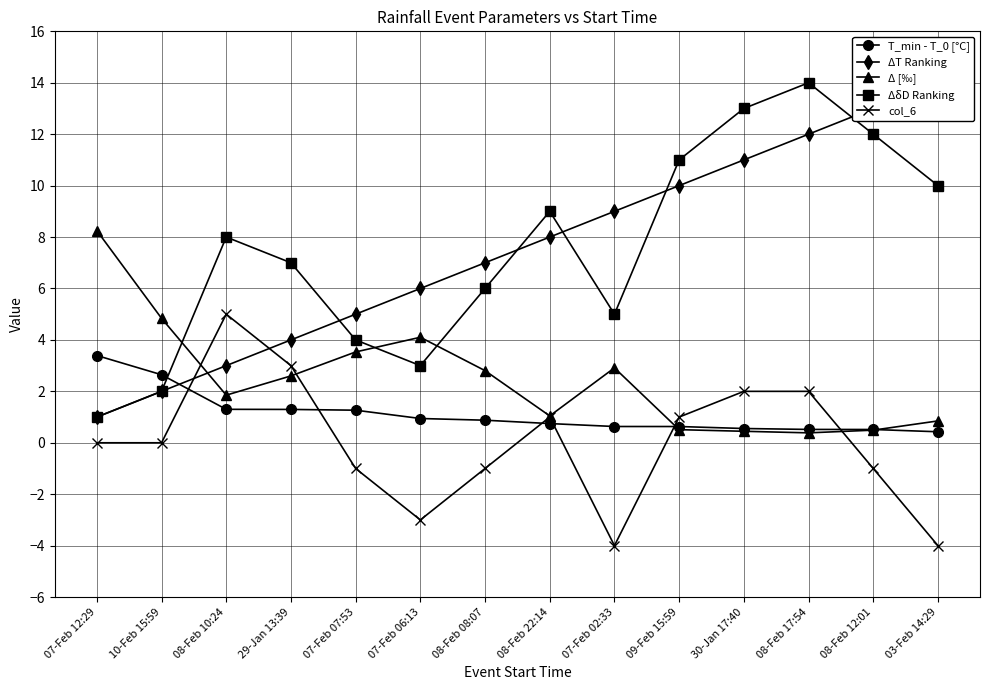

How many intersections are there between Δ [‰] and ΔT Ranking?

1